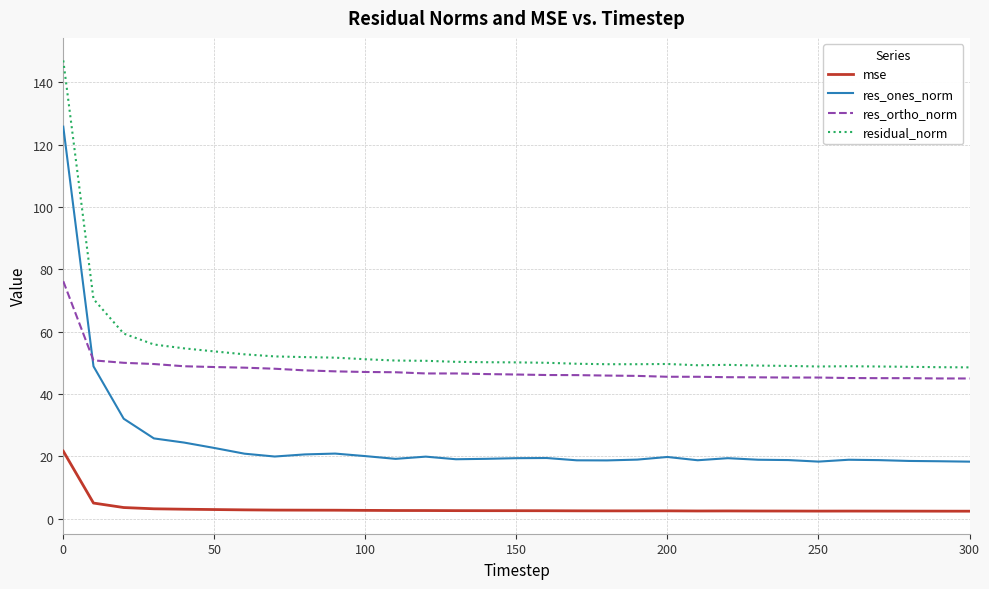

True or false: res_ortho_norm and residual_norm intersect in this chart.

False